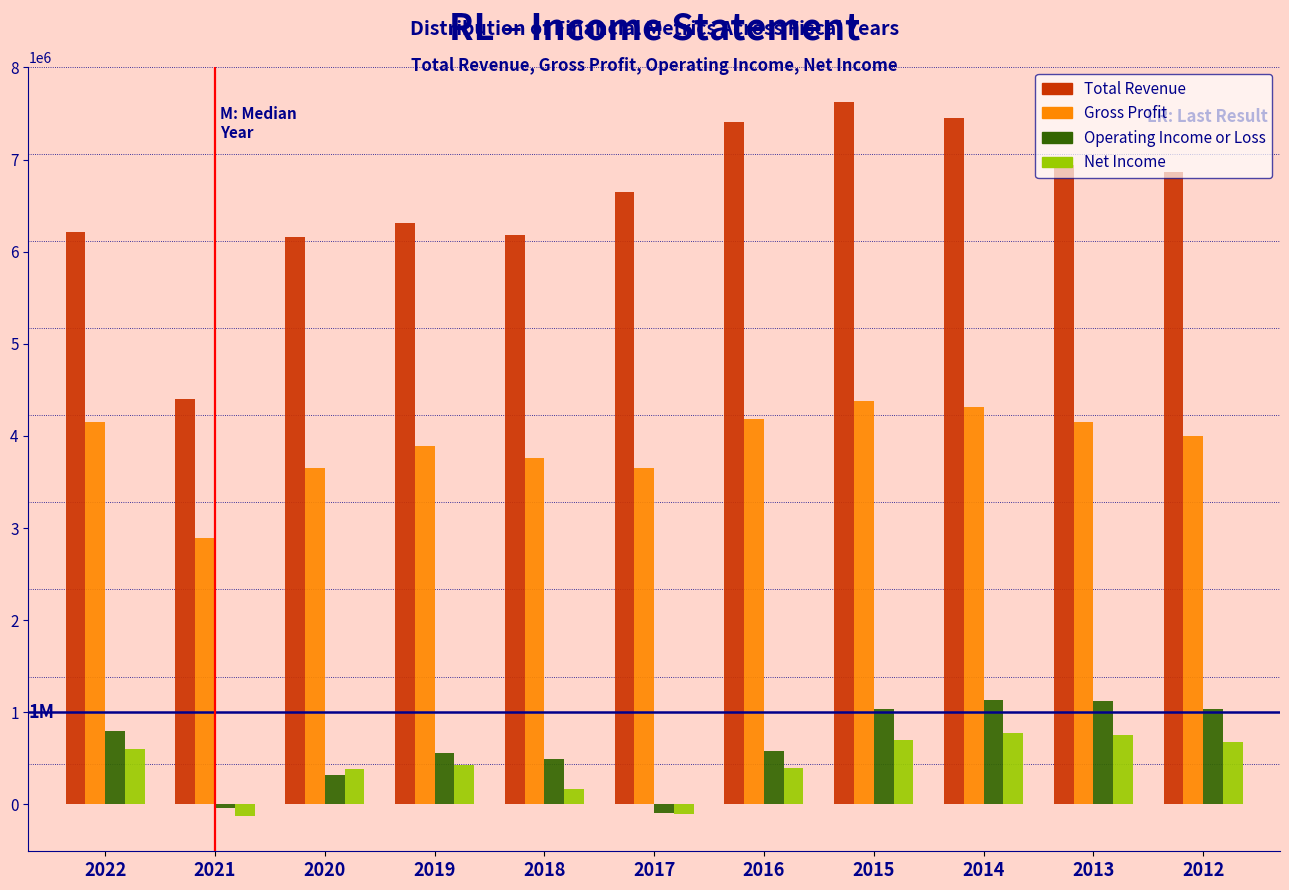

Is the value of Total Revenue at 2013 greater than the value of Gross Profit at 2013?

Yes